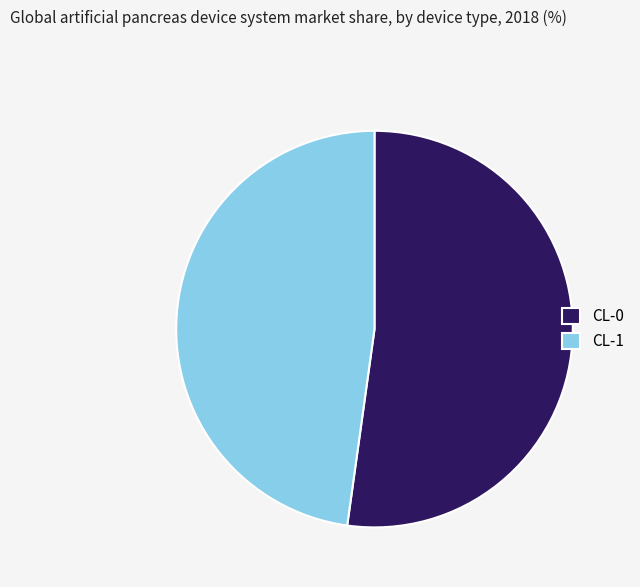

Which slice is the largest?

CL-0